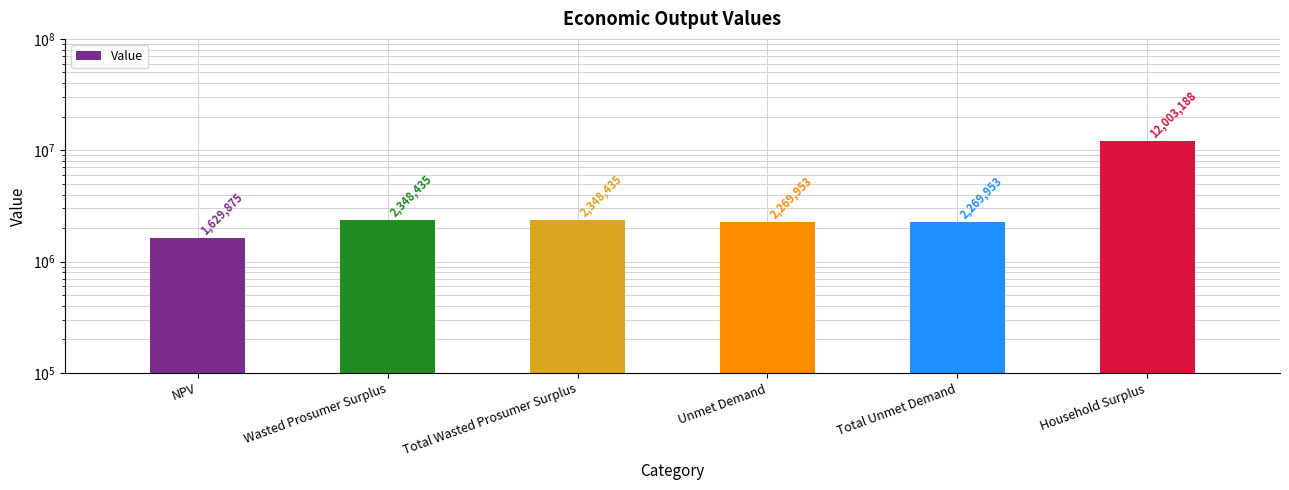

How many data points does each series have?

6